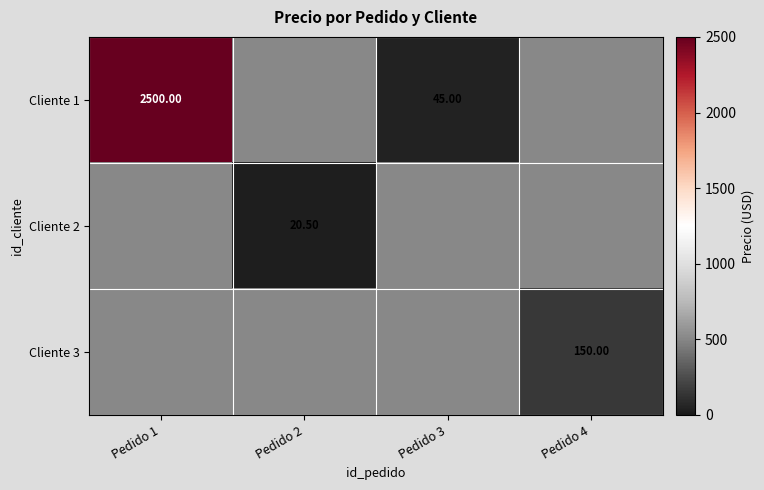

What is the lowest value of the Cliente 1 series?

45.0